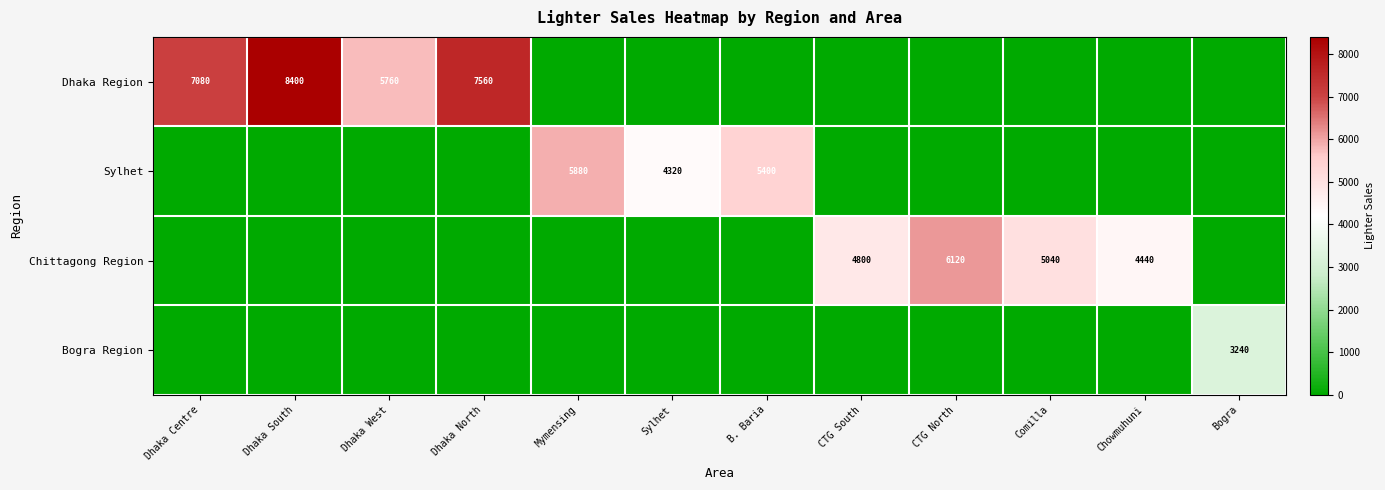

Rank the series at Dhaka South from lowest to highest value.

Sylhet, Chittagong Region, Bogra Region, Dhaka Region